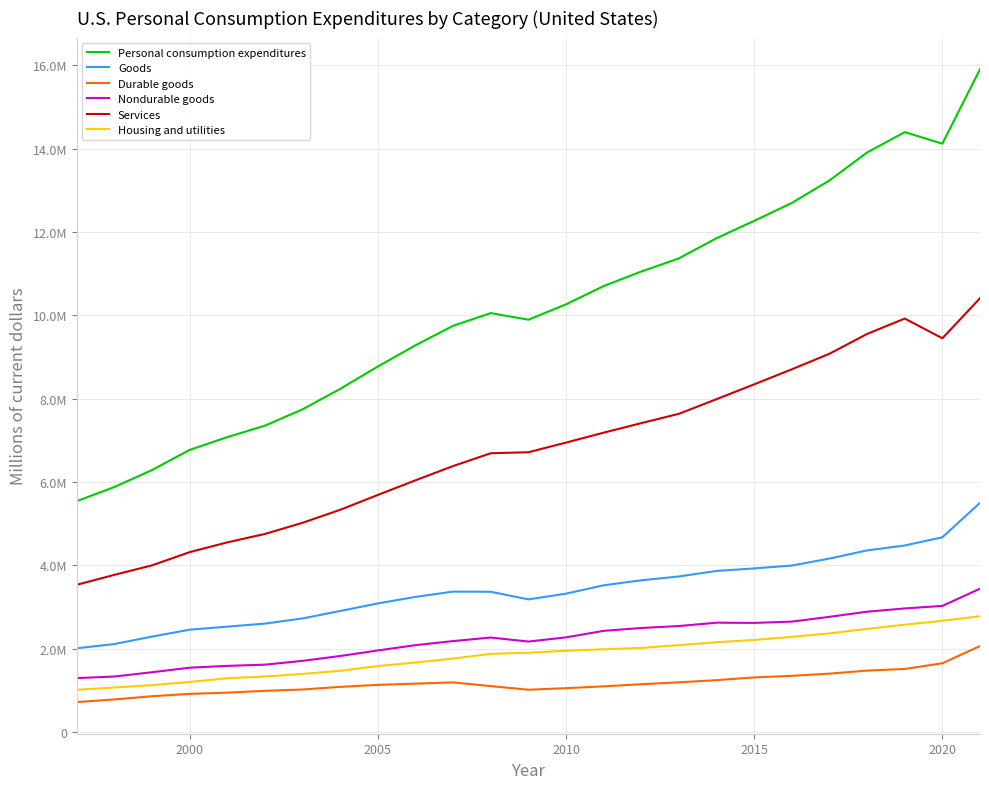

Does the chart have visible grid lines?

Yes